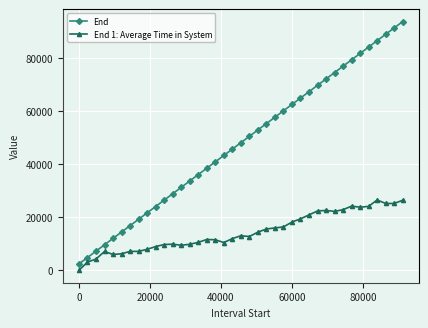

Which series has the largest total across all categories?

End